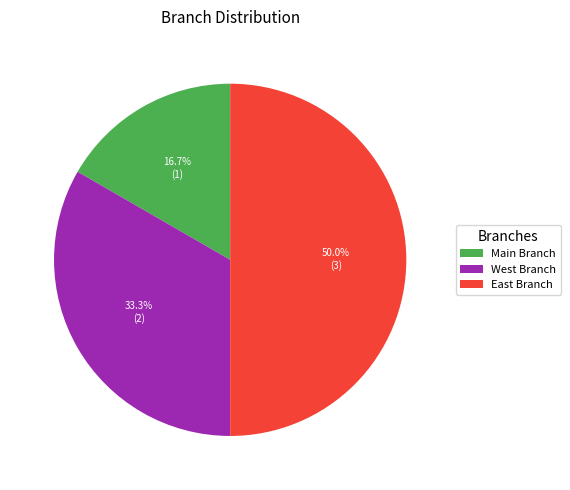

Is Main Branch the majority of the pie?

No